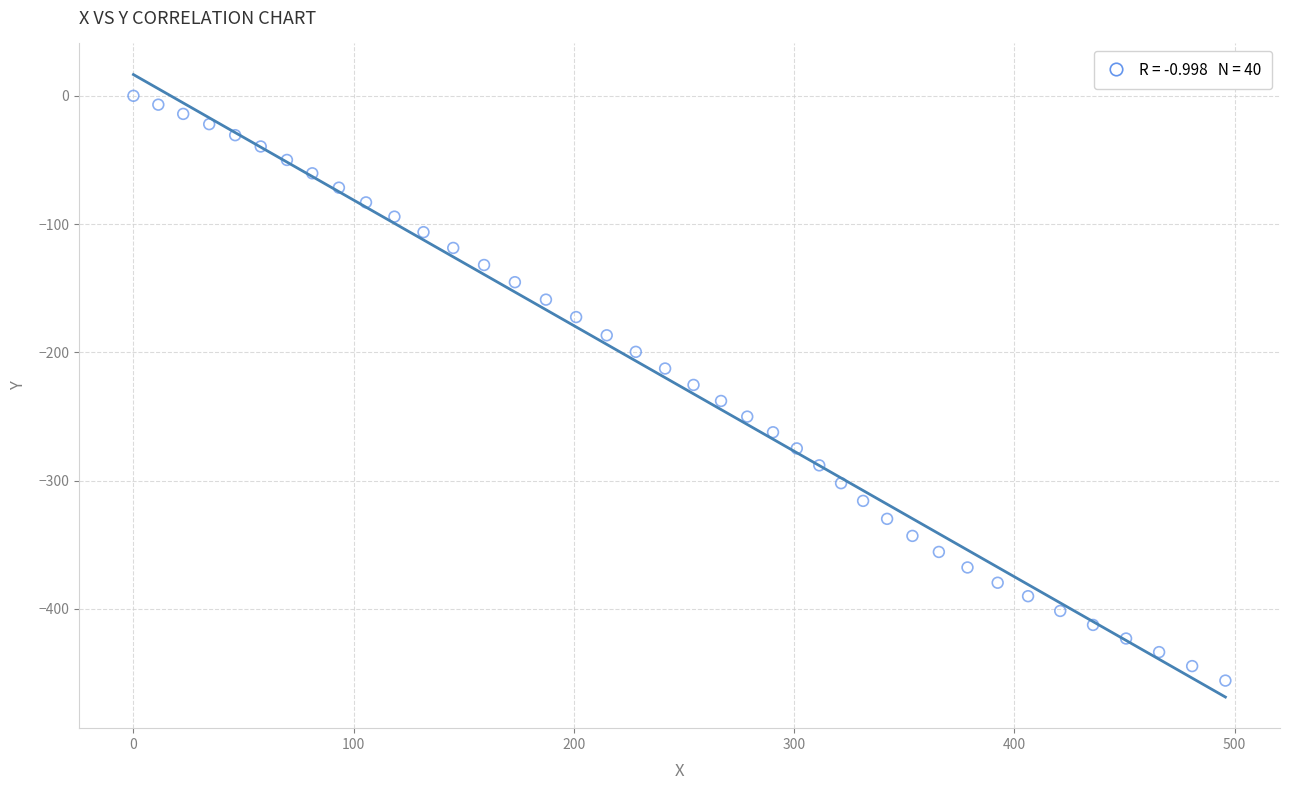

What is the range of X values (max minus min)?

495.8